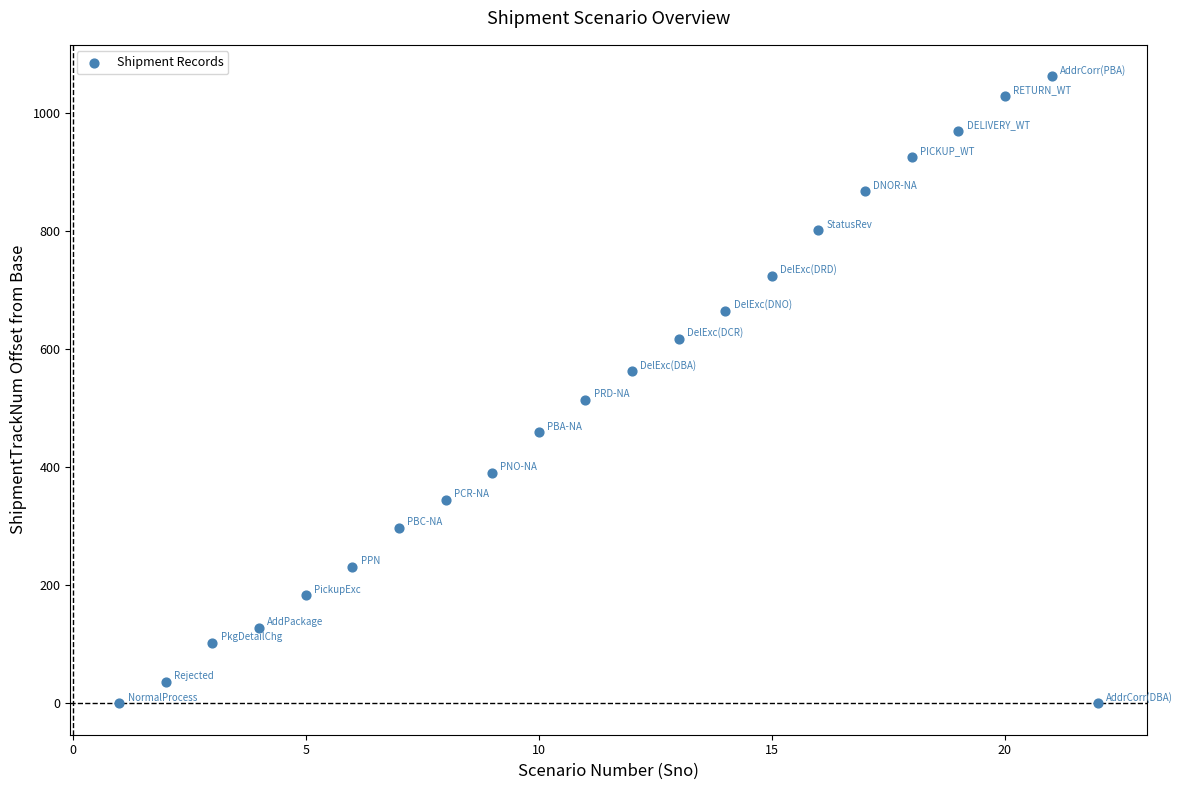

What Y value in the scatter plot is closest to 531?

514